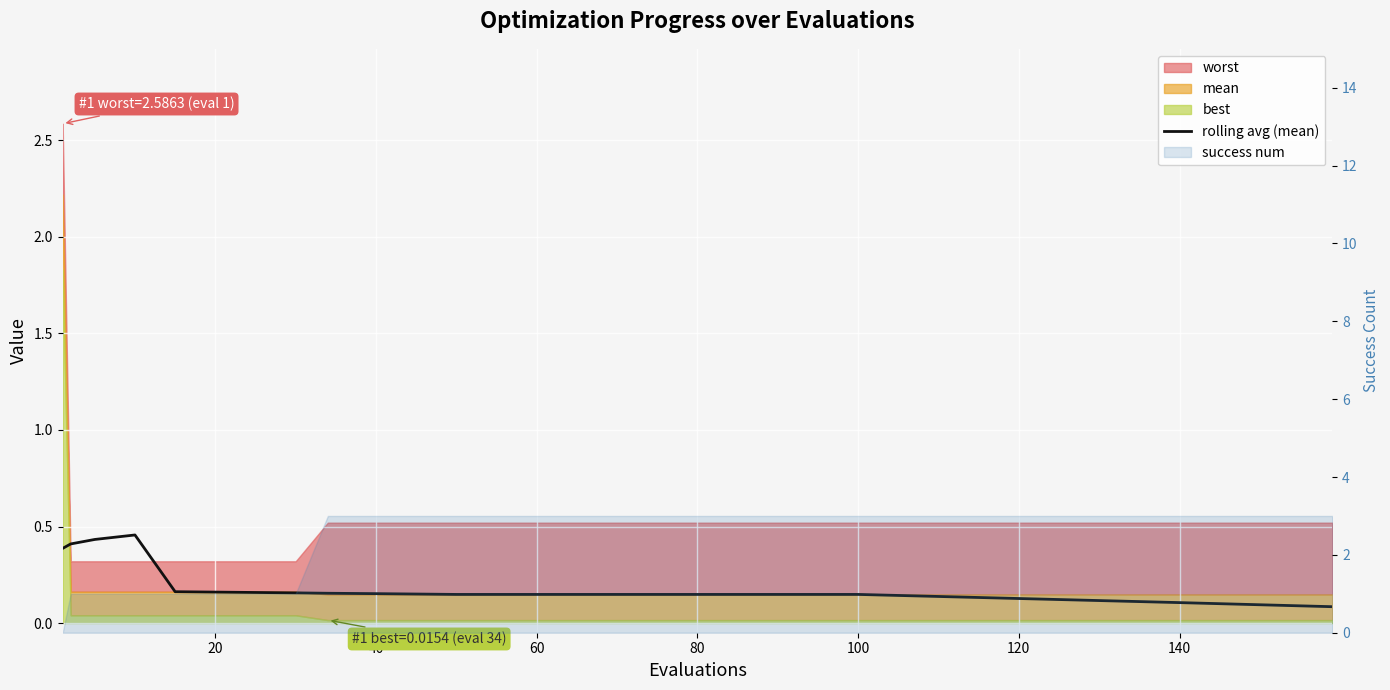

What is the label of the 8th point from the left?

140